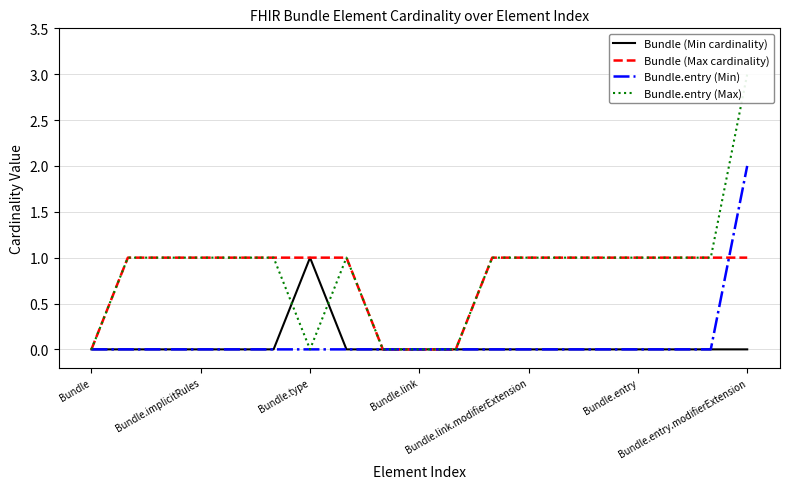

The value of Bundle.entry (Min) at Bundle.link is 0. True or false?

True